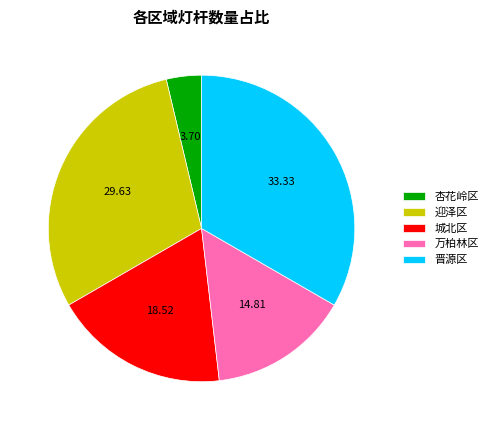

Rank the categories by value from highest to lowest.

晋源区, 迎泽区, 城北区, 万柏林区, 杏花岭区